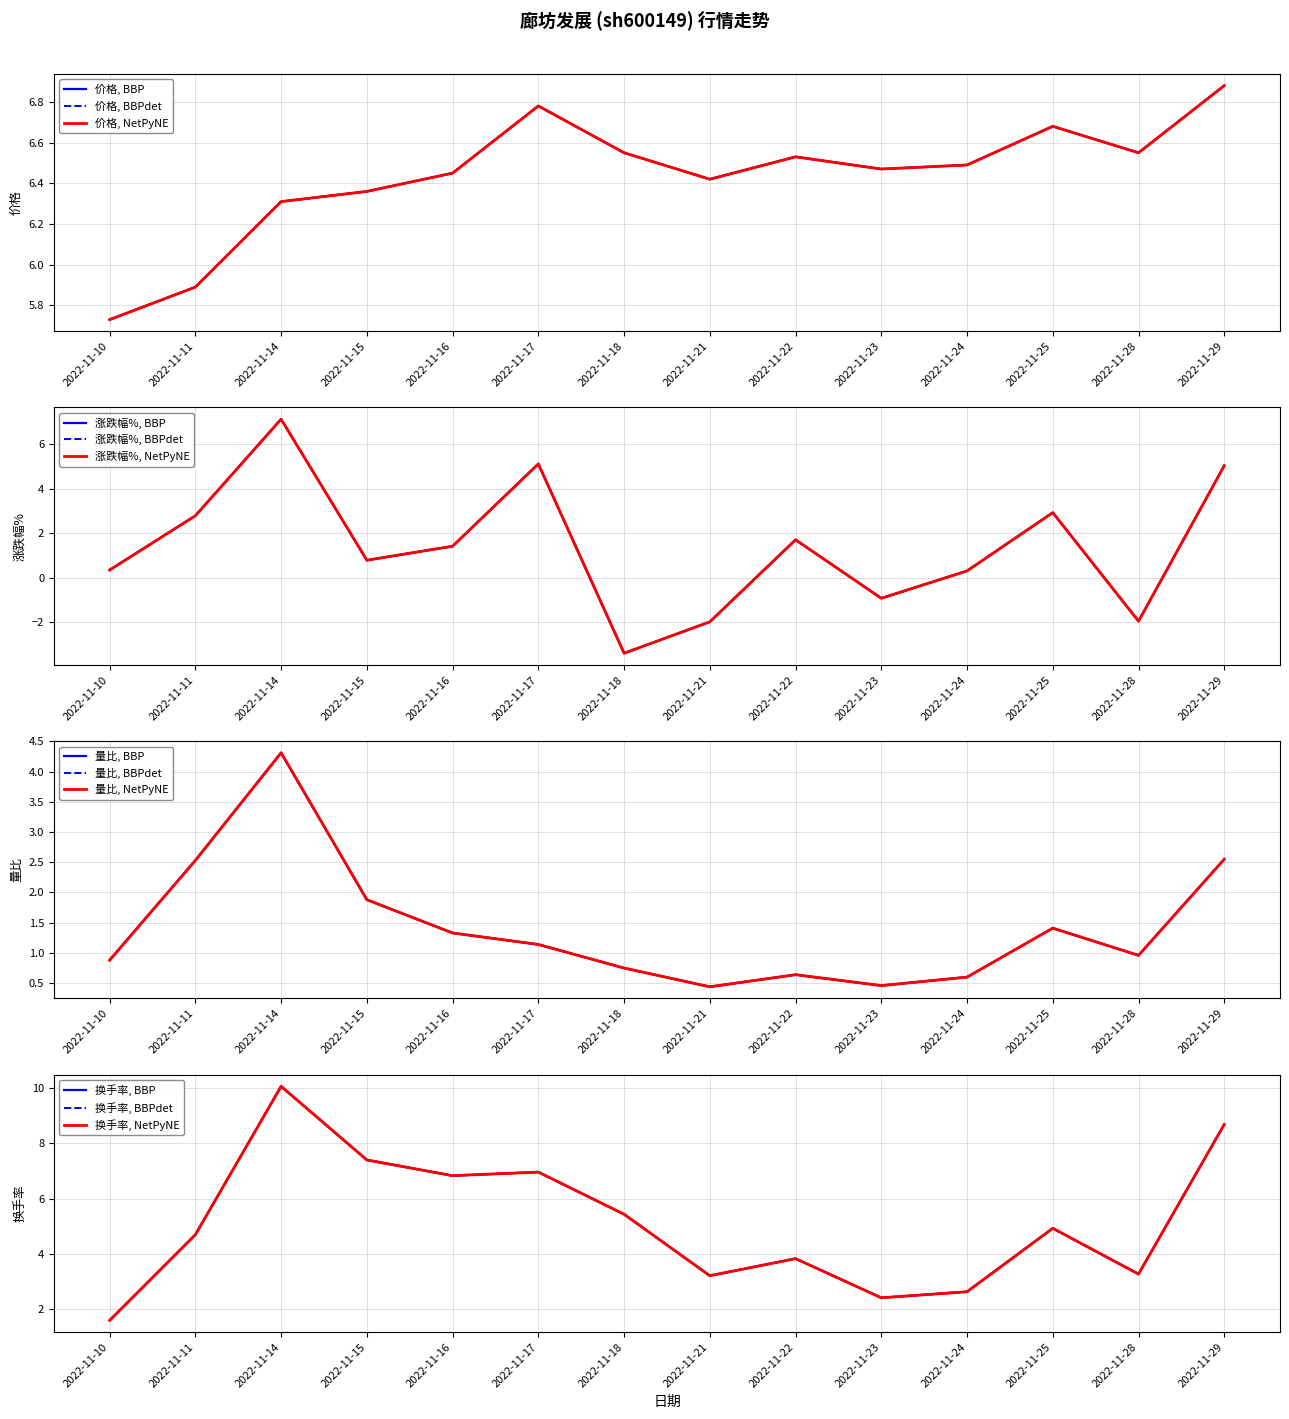

At which label is 换手率 closest to 5?

2022-11-25